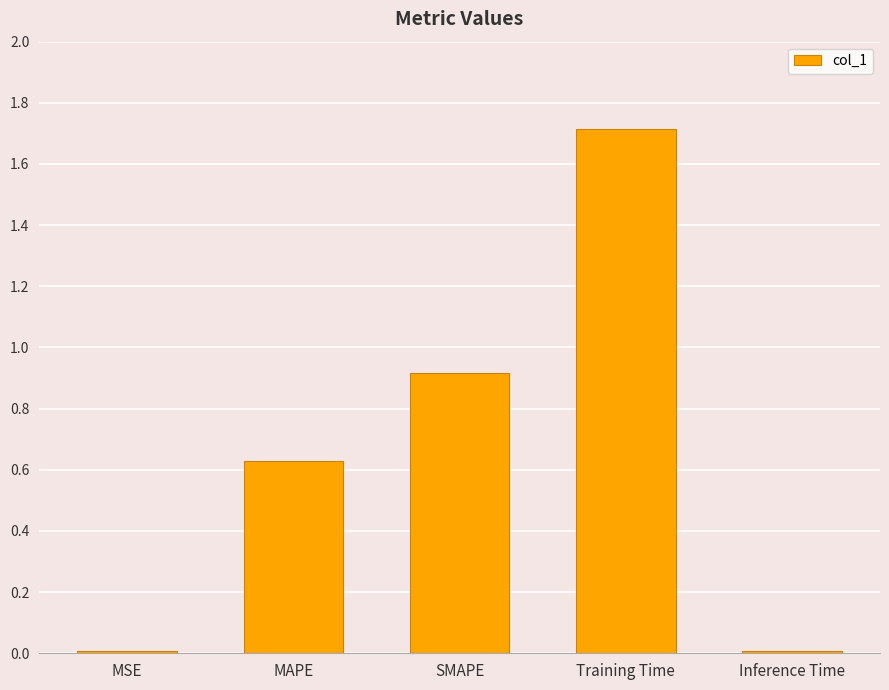

The chart shows a value of 2.6 at Training Time. True or false?

False